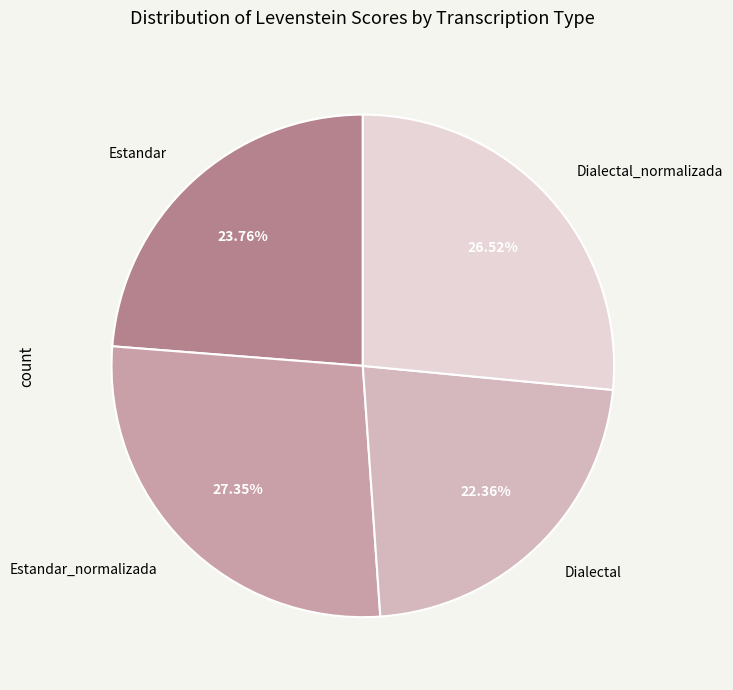

What is the ratio of the value at Dialectal_normalizada to the value at Estandar_normalizada?

1.0